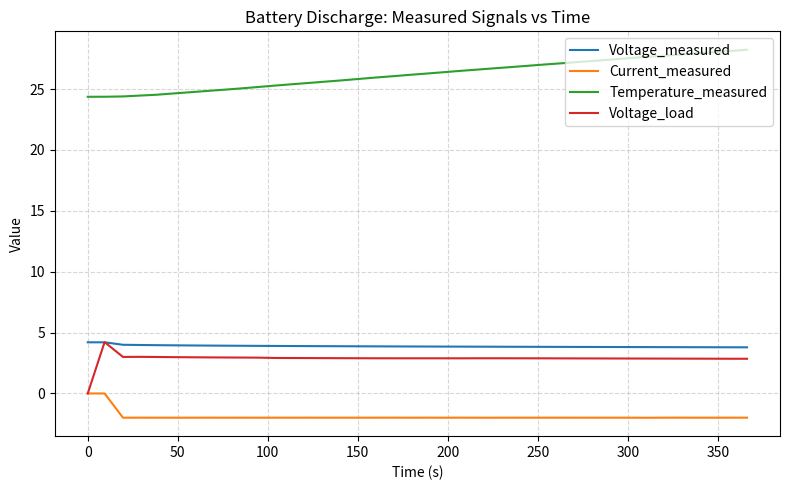

True or false: Voltage_load and Temperature_measured intersect in this chart.

False